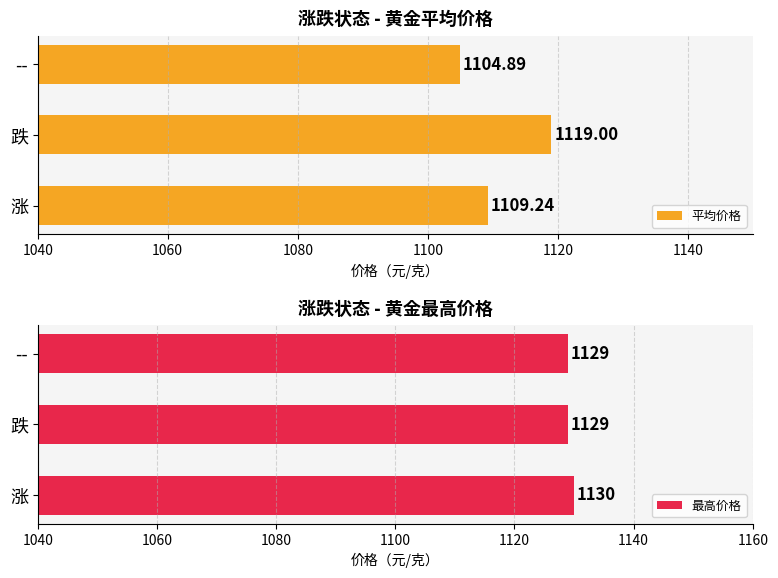

What is the maximum value shown in the chart?

1130.0